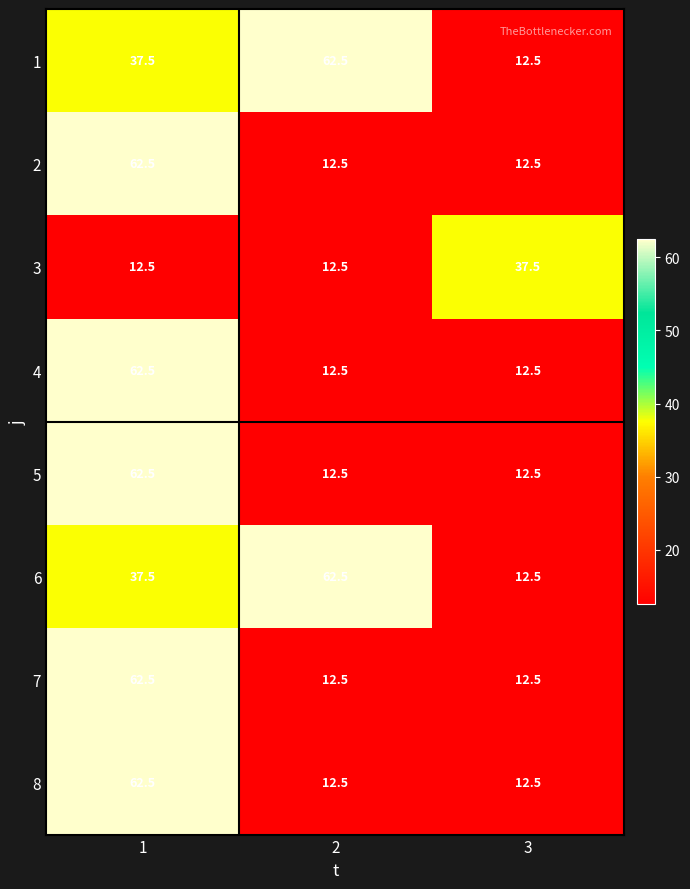

At which label does 1 reach its minimum?

3